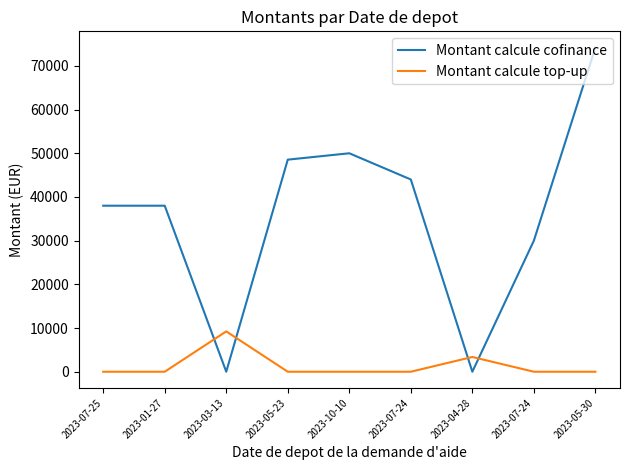

What is the difference between the highest and lowest values at 2023-07-24?

44000.0